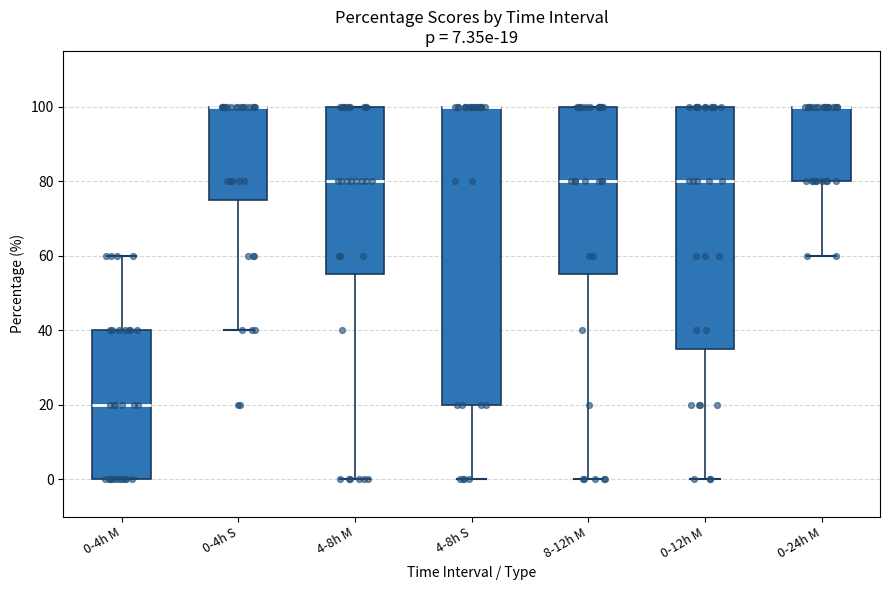

Comparing the boxes themselves (not the whiskers), which one is the tallest?

4-8h S